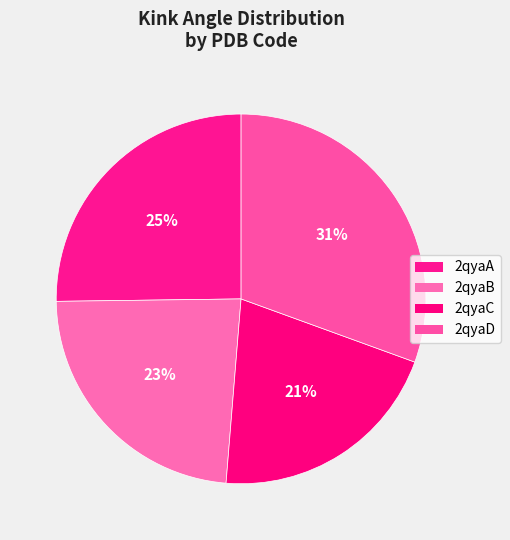

Does any single category account for the majority?

No